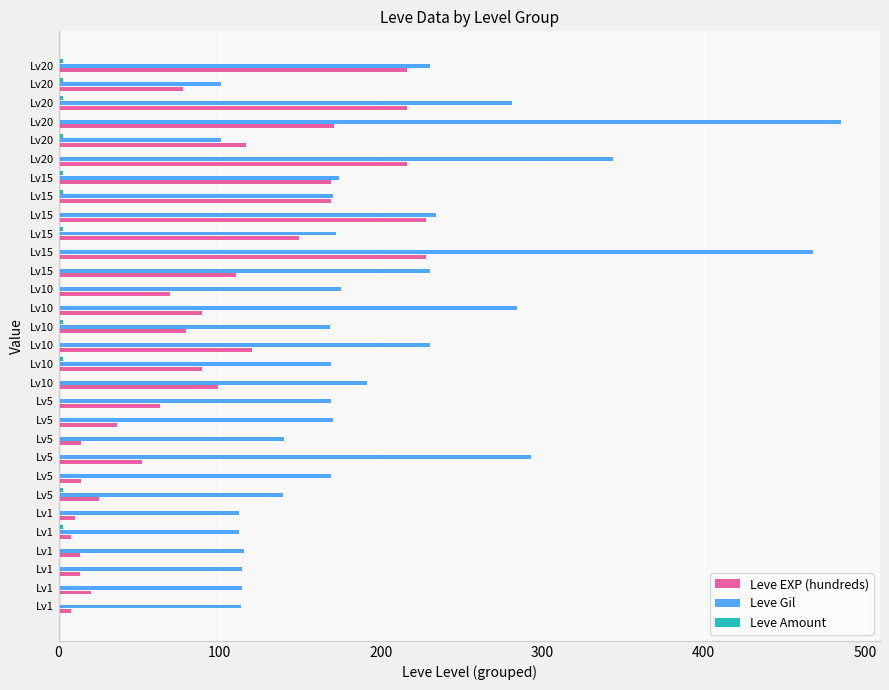

Reading left to right, what are all the values shown in this chart?

Leve EXP (hundreds): 8	20	13	13	8	10	25	14	52	14	36	63	99	89	120	79	89	69	110	228	149	228	169	169	216	116	171	216	77	216
Leve Gil: 113	114	114	115	112	112	139	169	293	140	170	169	191	169	230	168	284	175	230	468	172	234	170	174	344	101	485	281	101	230
Leve Amount: 1	1	1	1	3	1	3	1	1	1	1	1	1	3	1	3	1	1	1	1	3	1	3	3	1	3	1	3	3	3